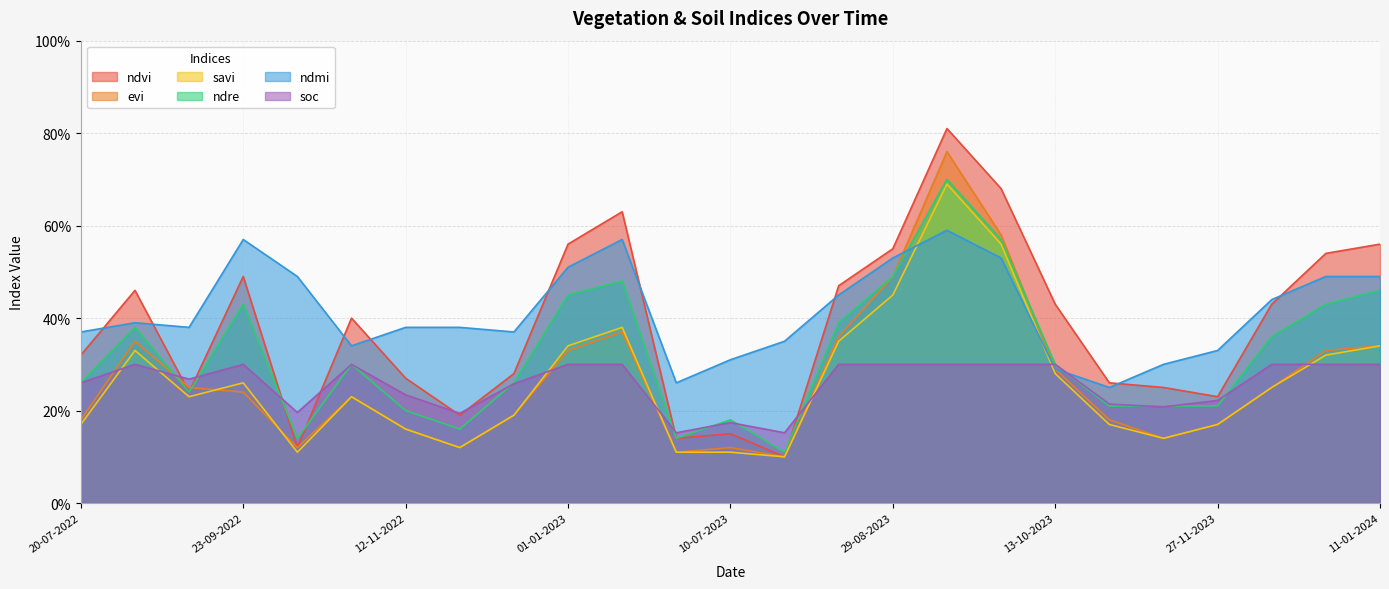

At 19-08-2022, list the series in order from largest to smallest.

ndvi, ndmi, ndre, evi, savi, soc